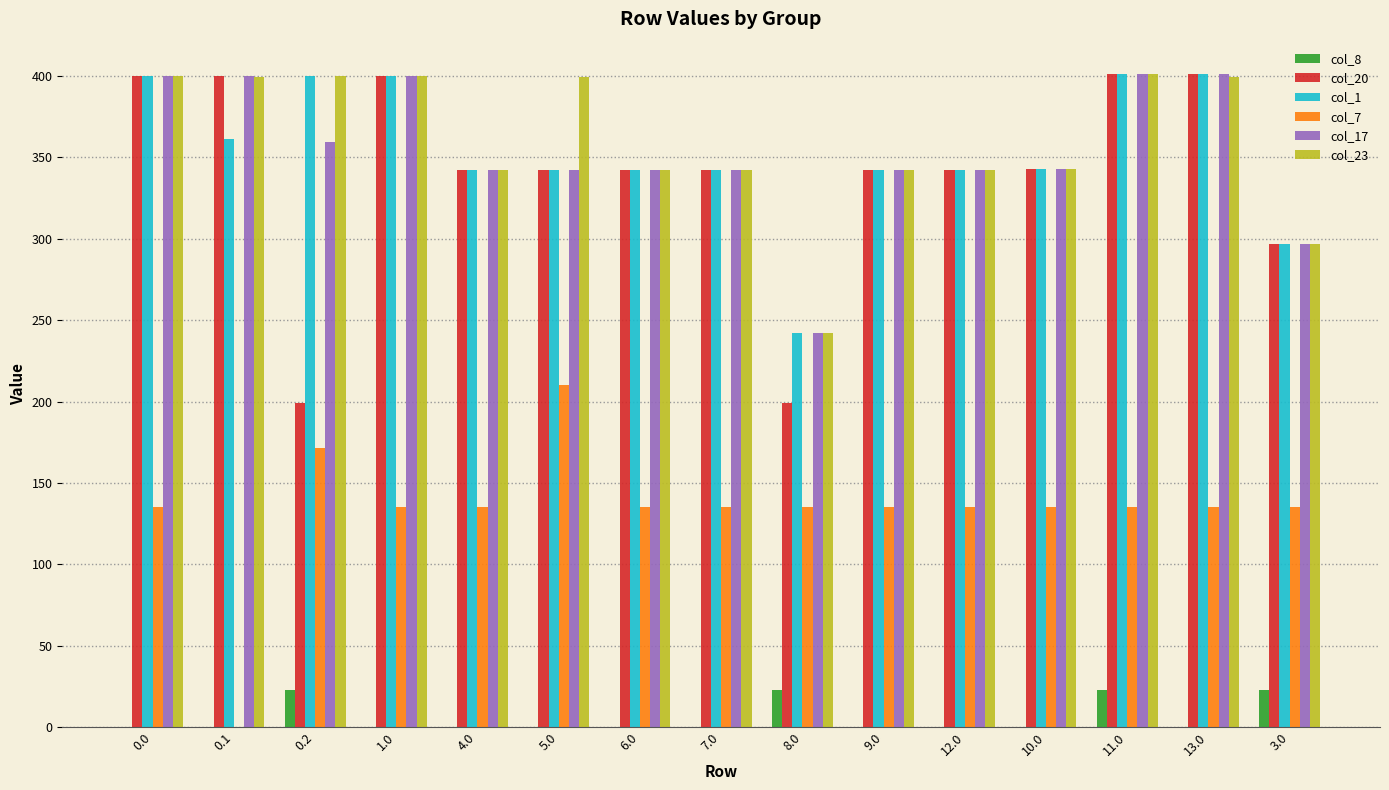

The col_23 series shows 342.0 at 12.0. True or false?

True